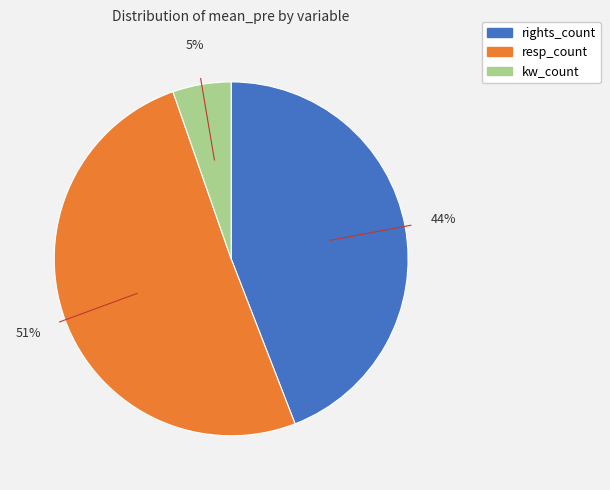

The rights_count slice represents 44% of the pie. True or false?

True